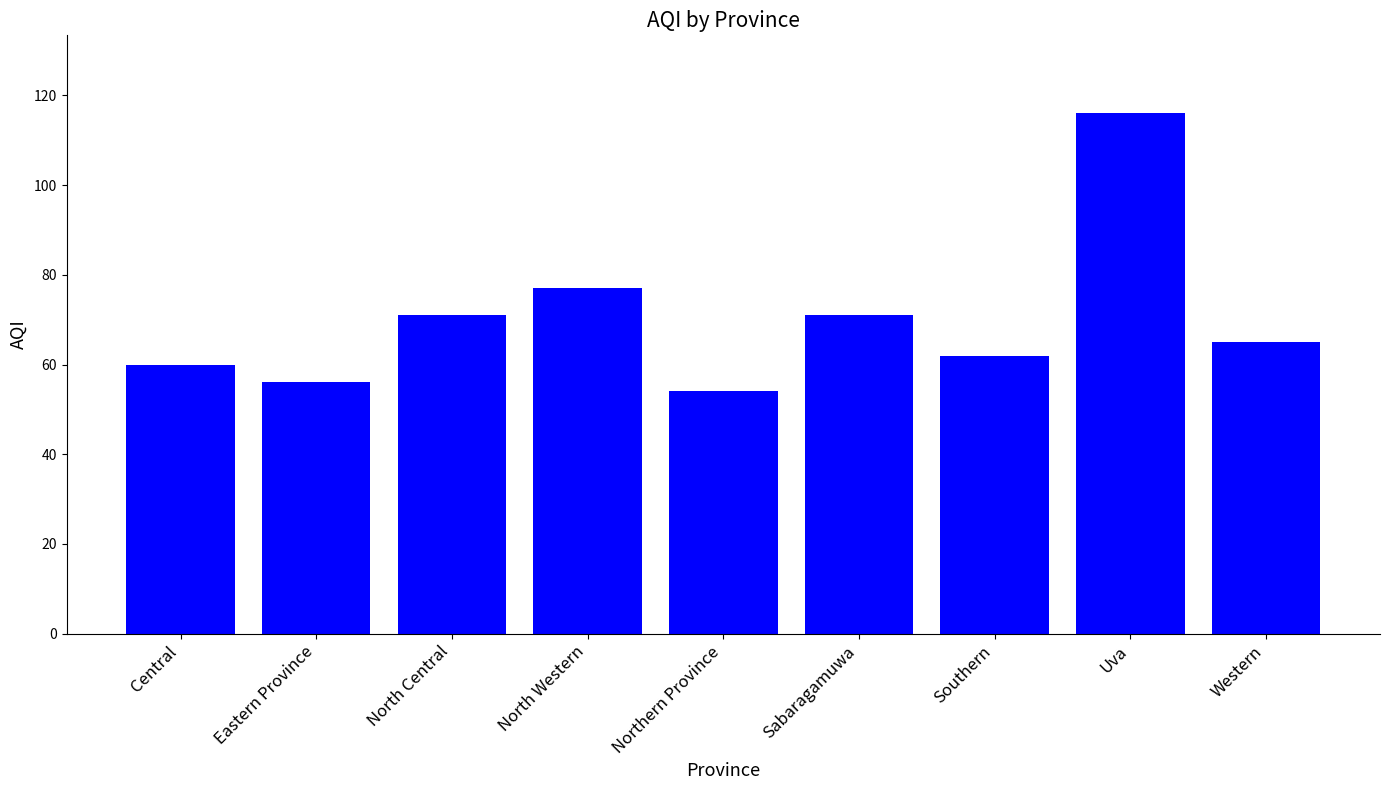

The chart shows a value of 60 at Central. True or false?

True